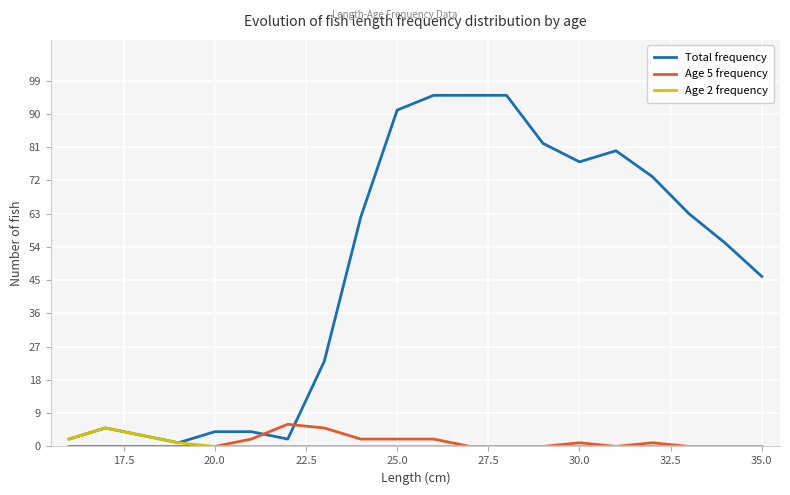

Is it true that Age 2 frequency equals 0 at 20.0?

True